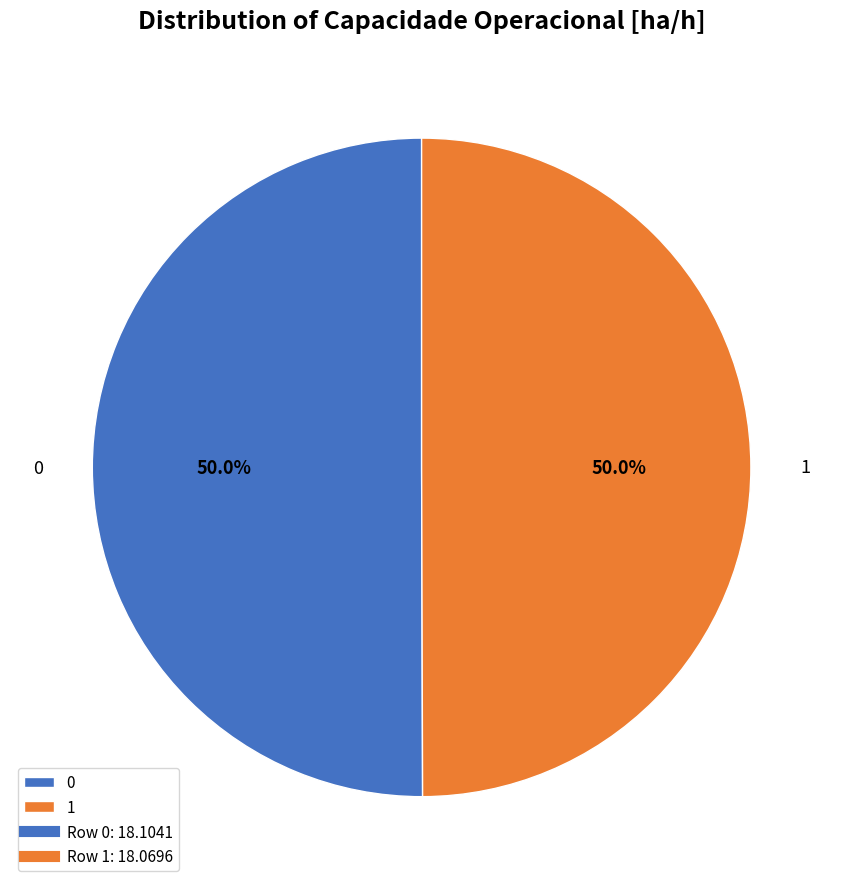

What is the ratio of the value at 0 to the value at 1?

1.0